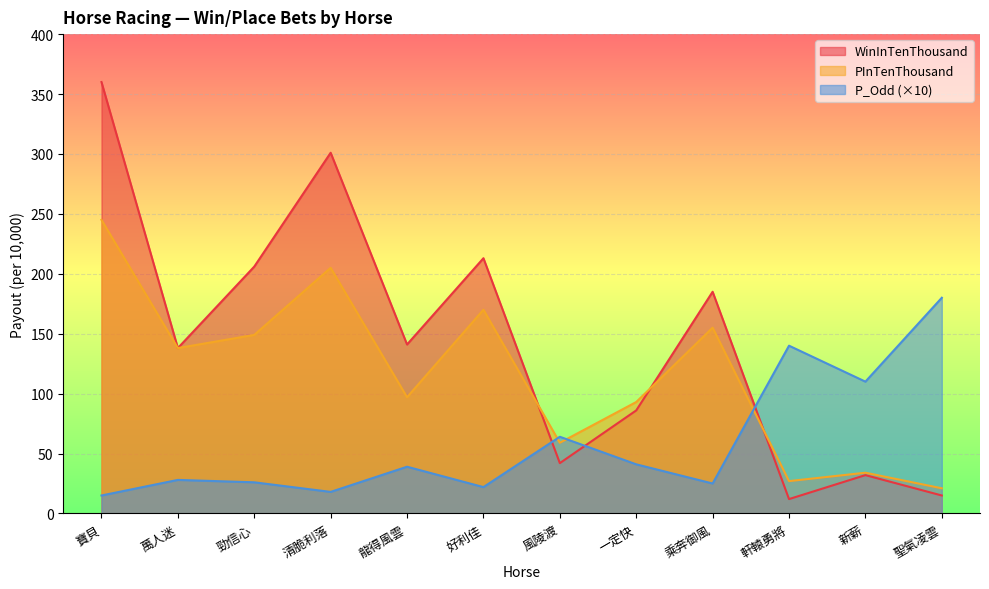

Reading left to right, transcribe all the data shown in this chart.

WinInTenThousand: 寶貝=360	萬人迷=138	勁信心=206	清脆利落=301	龍得風雲=141	好利佳=213	風陵渡=42	一定快=86	乘奔御風=185	軒轅勇將=12	新薪=32	聖氣凌雲=15
PInTenThousand: 寶貝=245	萬人迷=138	勁信心=149	清脆利落=205	龍得風雲=97	好利佳=170	風陵渡=59	一定快=93	乘奔御風=155	軒轅勇將=27	新薪=34	聖氣凌雲=21
P_Odd: 寶貝=15	萬人迷=28	勁信心=26	清脆利落=18	龍得風雲=39	好利佳=22	風陵渡=64	一定快=41	乘奔御風=25	軒轅勇將=140	新薪=110	聖氣凌雲=180